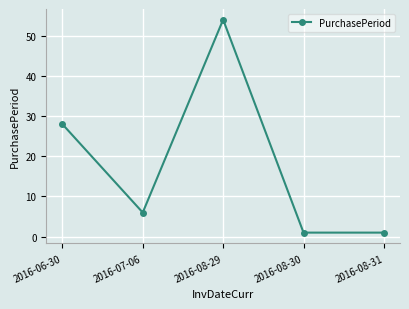

What is the greatest value displayed?

54